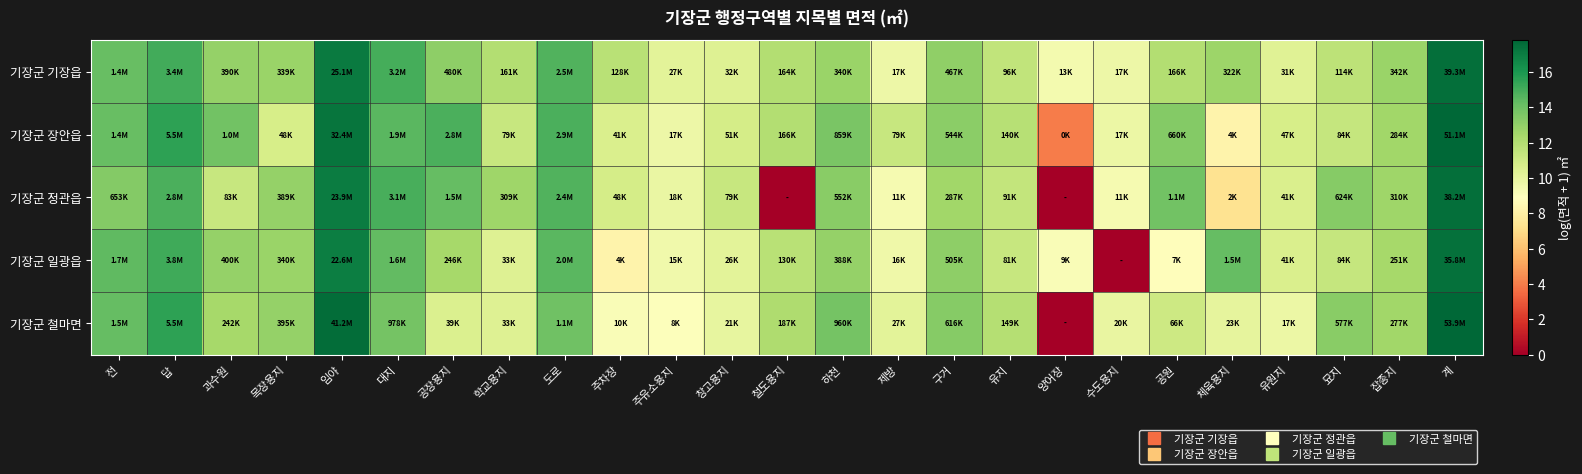

Between 철도용지 and 임야, which is larger?

임야